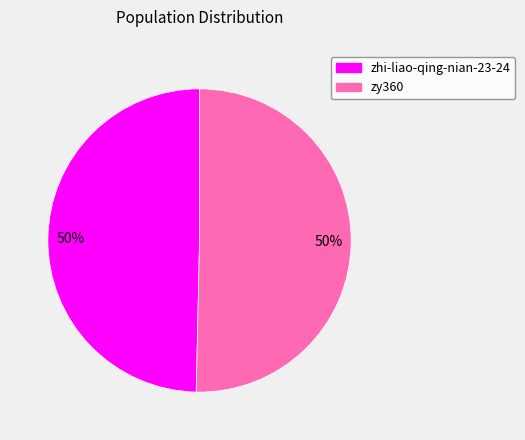

To the nearest percent, what is the average slice percentage?

50%